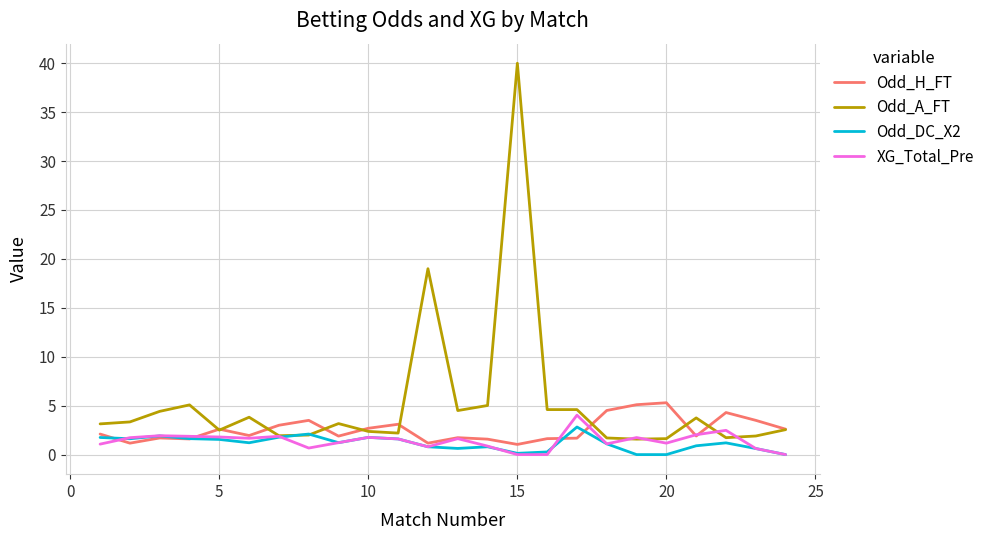

Which series has the widest spread of values?

Odd_A_FT